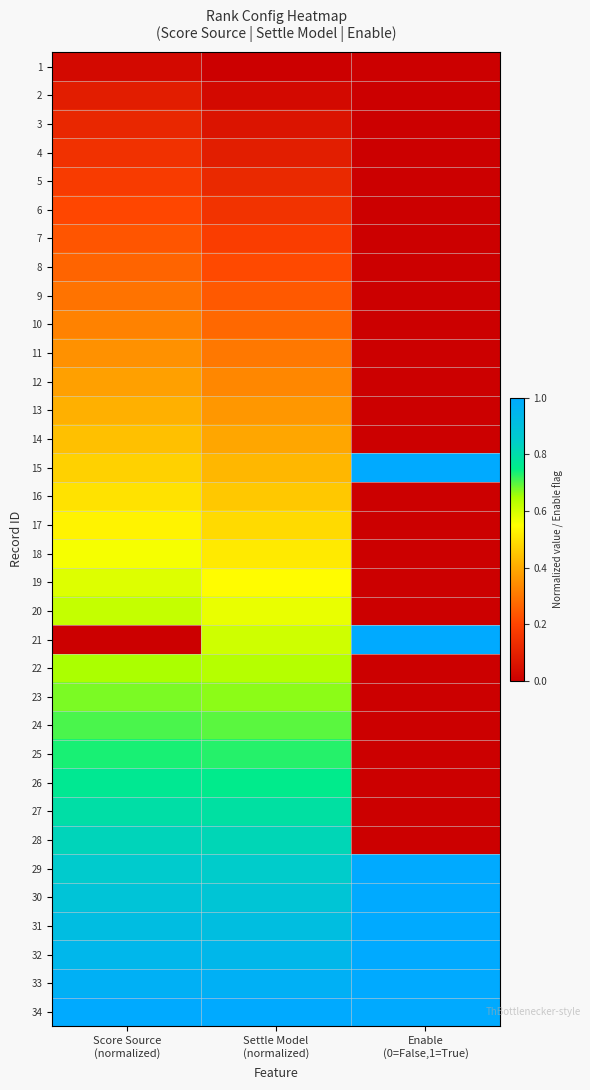

Reading left to right, transcribe all the data shown in this chart.

1: Score Source
(normalized)=0.0	Settle Model
(normalized)=0.0	Enable
(0=False,1=True)=0.0
2: Score Source
(normalized)=0.1	Settle Model
(normalized)=0.0	Enable
(0=False,1=True)=0.0
3: Score Source
(normalized)=0.1	Settle Model
(normalized)=0.1	Enable
(0=False,1=True)=0.0
4: Score Source
(normalized)=0.1	Settle Model
(normalized)=0.1	Enable
(0=False,1=True)=0.0
5: Score Source
(normalized)=0.2	Settle Model
(normalized)=0.1	Enable
(0=False,1=True)=0.0
6: Score Source
(normalized)=0.2	Settle Model
(normalized)=0.2	Enable
(0=False,1=True)=0.0
7: Score Source
(normalized)=0.2	Settle Model
(normalized)=0.2	Enable
(0=False,1=True)=0.0
8: Score Source
(normalized)=0.3	Settle Model
(normalized)=0.2	Enable
(0=False,1=True)=0.0
9: Score Source
(normalized)=0.3	Settle Model
(normalized)=0.2	Enable
(0=False,1=True)=0.0
10: Score Source
(normalized)=0.3	Settle Model
(normalized)=0.3	Enable
(0=False,1=True)=0.0
11: Score Source
(normalized)=0.4	Settle Model
(normalized)=0.3	Enable
(0=False,1=True)=0.0
12: Score Source
(normalized)=0.4	Settle Model
(normalized)=0.3	Enable
(0=False,1=True)=0.0
13: Score Source
(normalized)=0.4	Settle Model
(normalized)=0.4	Enable
(0=False,1=True)=0.0
14: Score Source
(normalized)=0.4	Settle Model
(normalized)=0.4	Enable
(0=False,1=True)=0.0
15: Score Source
(normalized)=0.5	Settle Model
(normalized)=0.4	Enable
(0=False,1=True)=1.0
16: Score Source
(normalized)=0.5	Settle Model
(normalized)=0.5	Enable
(0=False,1=True)=0.0
17: Score Source
(normalized)=0.5	Settle Model
(normalized)=0.5	Enable
(0=False,1=True)=0.0
18: Score Source
(normalized)=0.6	Settle Model
(normalized)=0.5	Enable
(0=False,1=True)=0.0
19: Score Source
(normalized)=0.6	Settle Model
(normalized)=0.5	Enable
(0=False,1=True)=0.0
20: Score Source
(normalized)=0.6	Settle Model
(normalized)=0.6	Enable
(0=False,1=True)=0.0
21: Score Source
(normalized)=0.0	Settle Model
(normalized)=0.6	Enable
(0=False,1=True)=1.0
22: Score Source
(normalized)=0.6	Settle Model
(normalized)=0.6	Enable
(0=False,1=True)=0.0
23: Score Source
(normalized)=0.7	Settle Model
(normalized)=0.7	Enable
(0=False,1=True)=0.0
24: Score Source
(normalized)=0.7	Settle Model
(normalized)=0.7	Enable
(0=False,1=True)=0.0
25: Score Source
(normalized)=0.7	Settle Model
(normalized)=0.7	Enable
(0=False,1=True)=0.0
26: Score Source
(normalized)=0.8	Settle Model
(normalized)=0.8	Enable
(0=False,1=True)=0.0
27: Score Source
(normalized)=0.8	Settle Model
(normalized)=0.8	Enable
(0=False,1=True)=0.0
28: Score Source
(normalized)=0.8	Settle Model
(normalized)=0.8	Enable
(0=False,1=True)=0.0
29: Score Source
(normalized)=0.9	Settle Model
(normalized)=0.8	Enable
(0=False,1=True)=1.0
30: Score Source
(normalized)=0.9	Settle Model
(normalized)=0.9	Enable
(0=False,1=True)=1.0
31: Score Source
(normalized)=0.9	Settle Model
(normalized)=0.9	Enable
(0=False,1=True)=1.0
32: Score Source
(normalized)=0.9	Settle Model
(normalized)=0.9	Enable
(0=False,1=True)=1.0
33: Score Source
(normalized)=1.0	Settle Model
(normalized)=1.0	Enable
(0=False,1=True)=1.0
34: Score Source
(normalized)=1.0	Settle Model
(normalized)=1.0	Enable
(0=False,1=True)=1.0